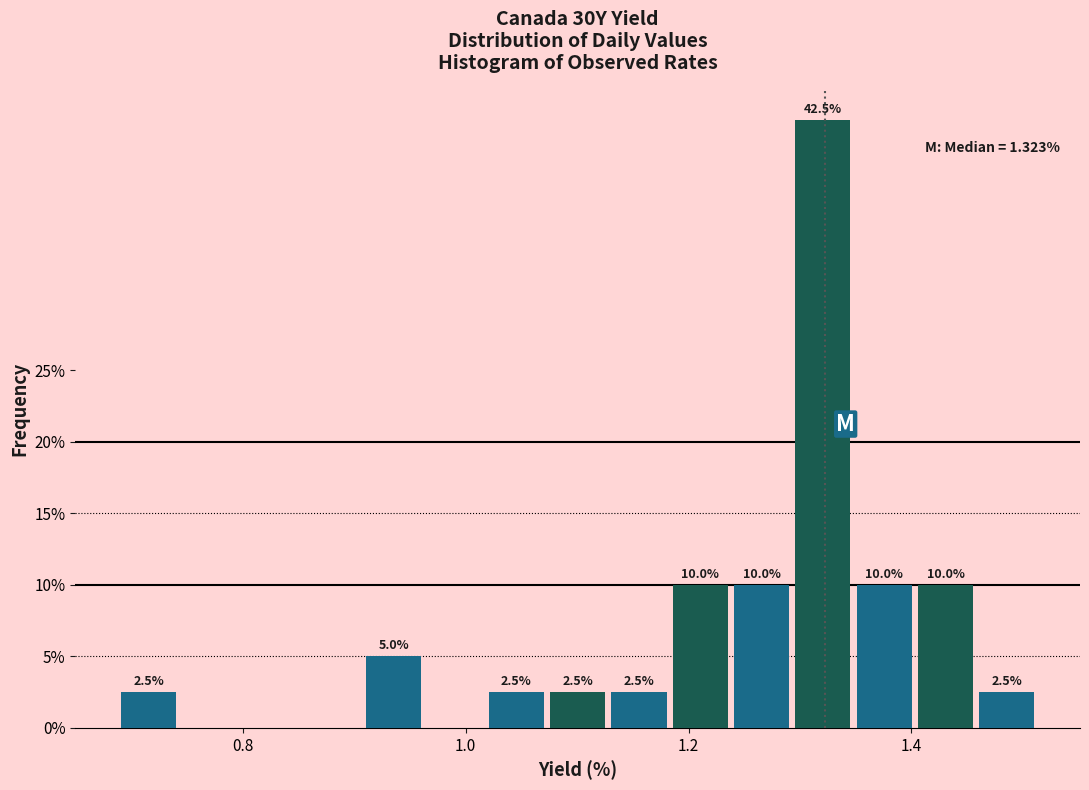

Around what value on the x-axis is the tallest bar? Give the approximate position of its centre, as read against the axis.

1.32